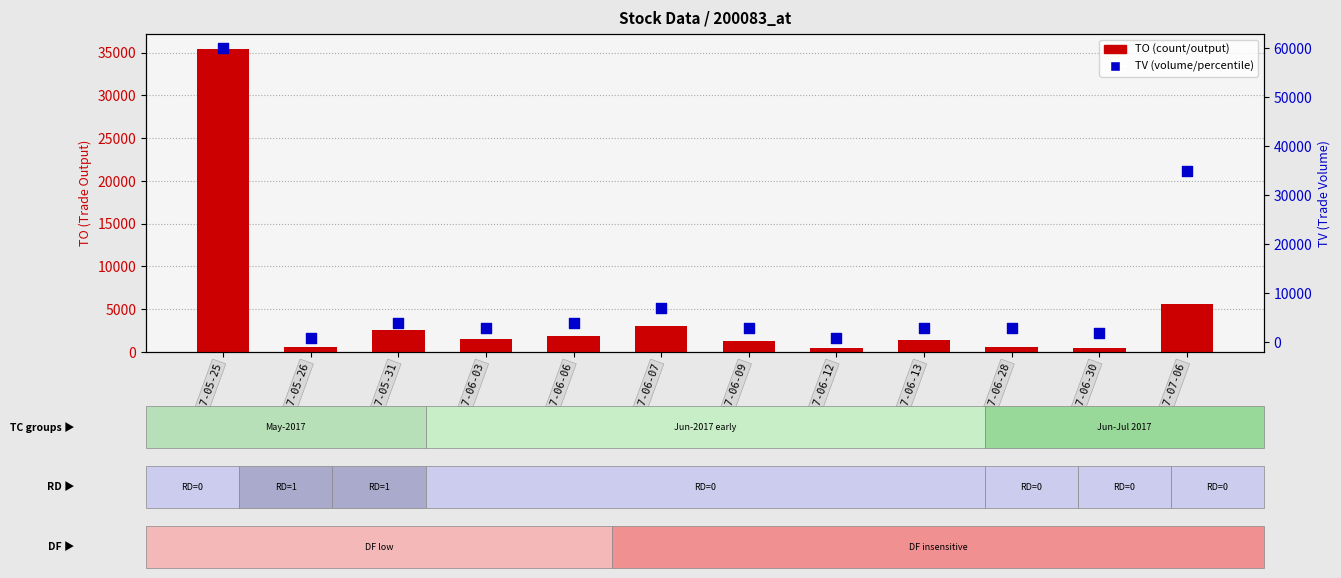

Which series reaches the maximum Y coordinate?

TV (Trade Volume)